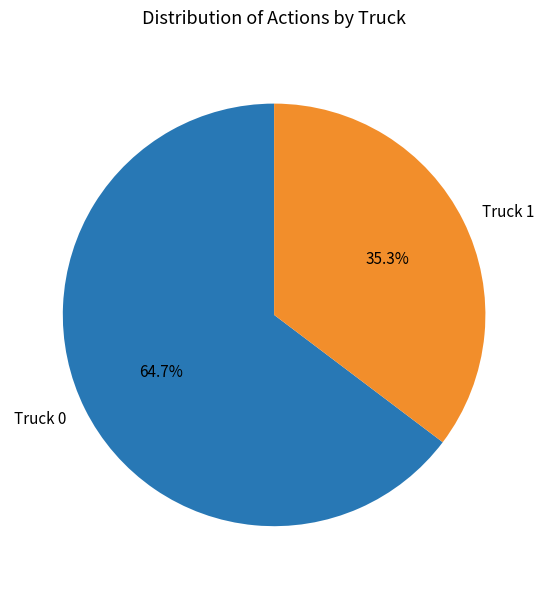

Is there a majority slice in this chart?

Yes